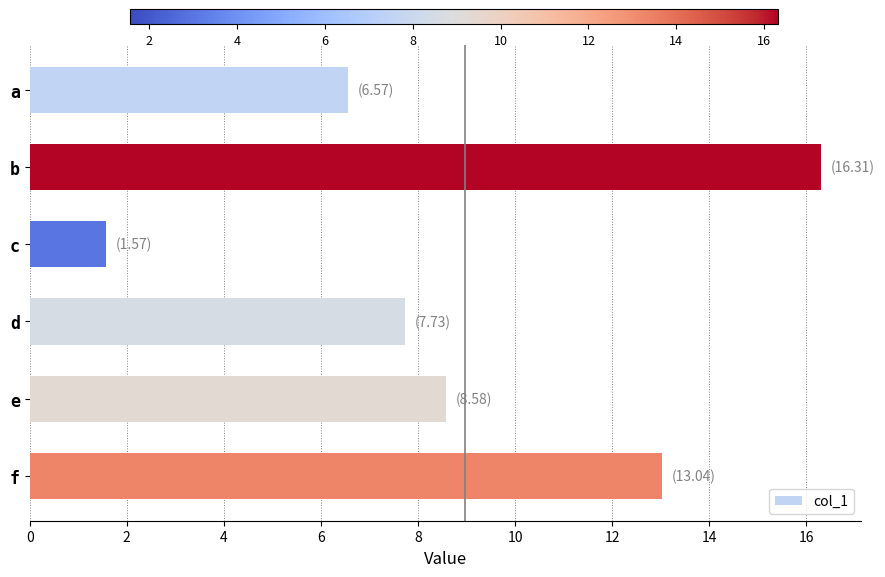

True or false: the data shows 13.0 at f.

True